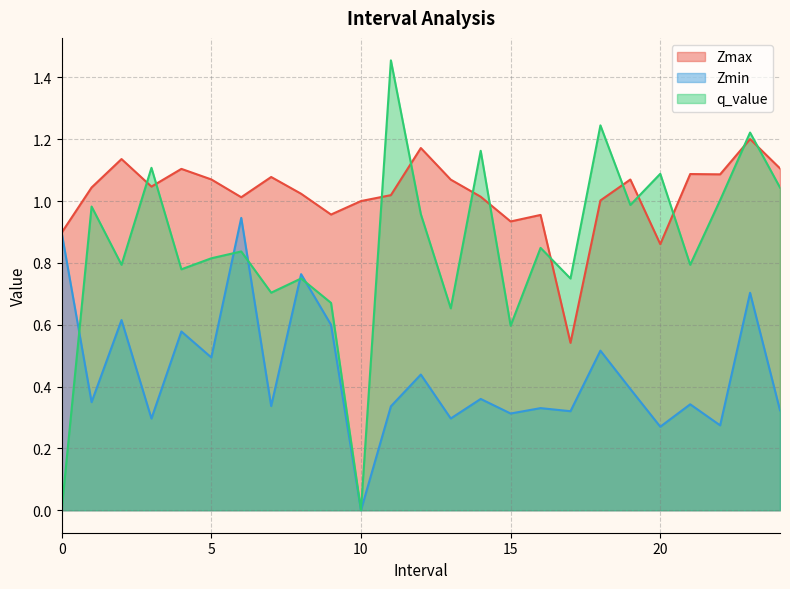

At which category does the chart reach its minimum across all series?

10.0